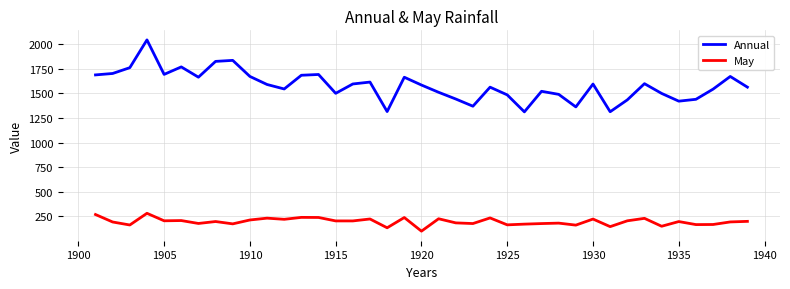

Which series has the largest total across all categories?

Annual